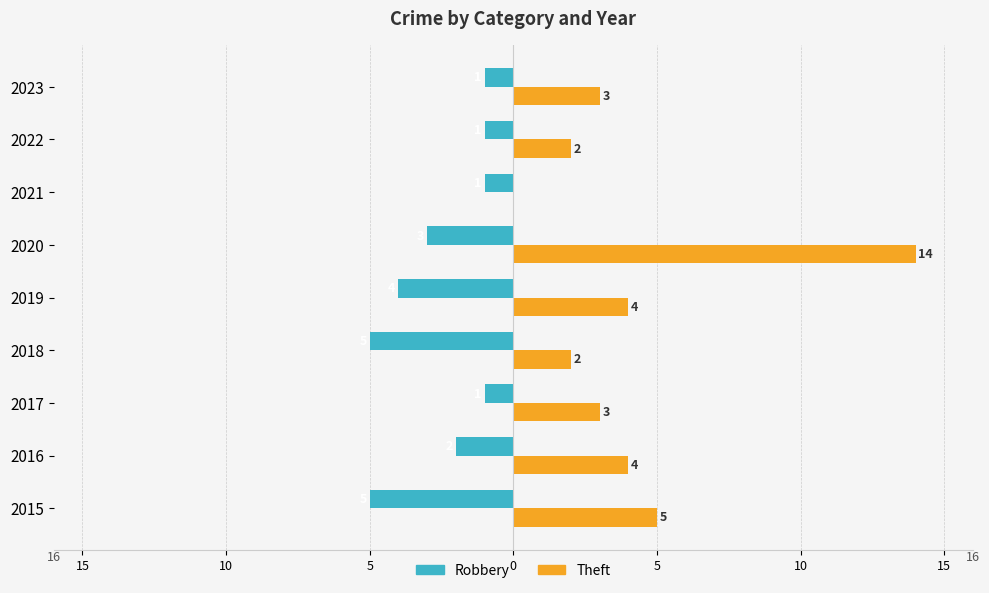

What are all the series names shown in the legend?

Robbery, Theft